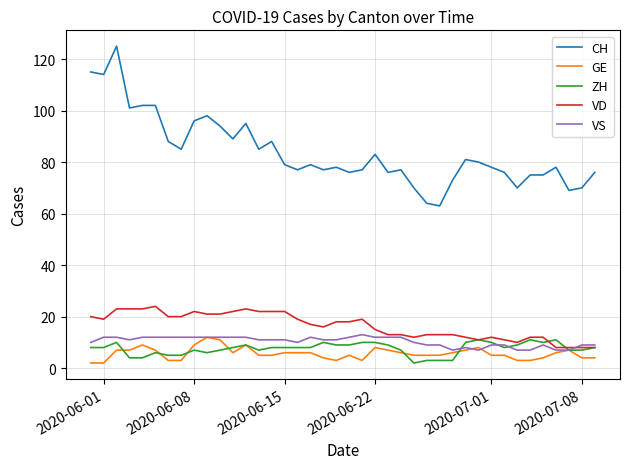

True or false: CH and VS cross at least once.

False